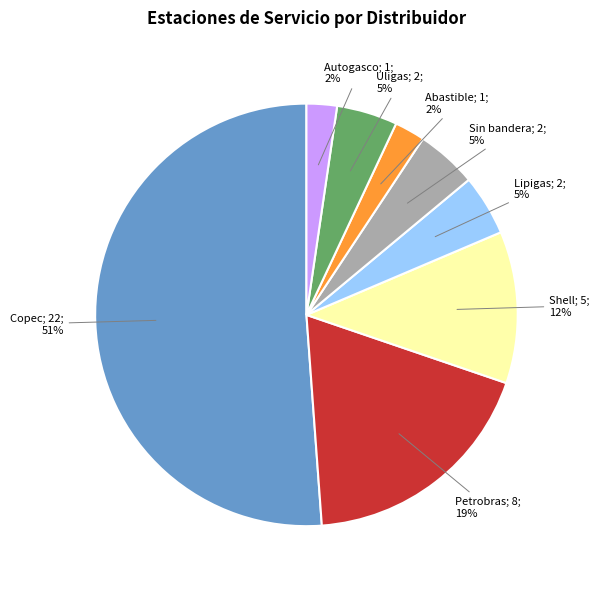

To the nearest percent, what is the average slice percentage?

12%